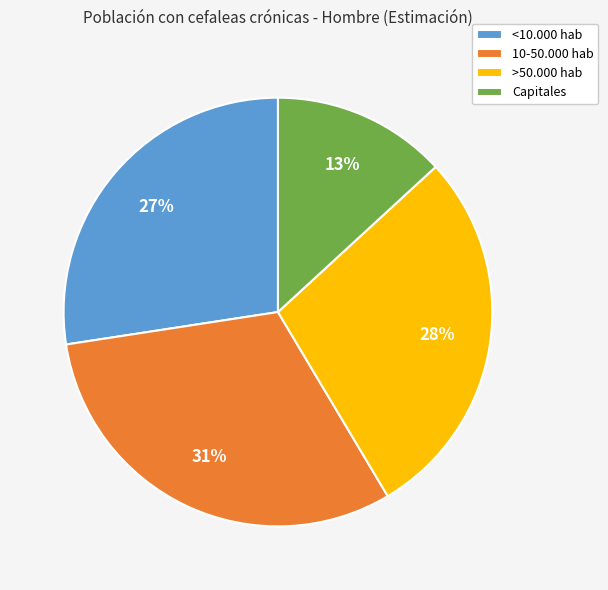

To the nearest percent, what is the difference between the largest and smallest slice percentages?

18%